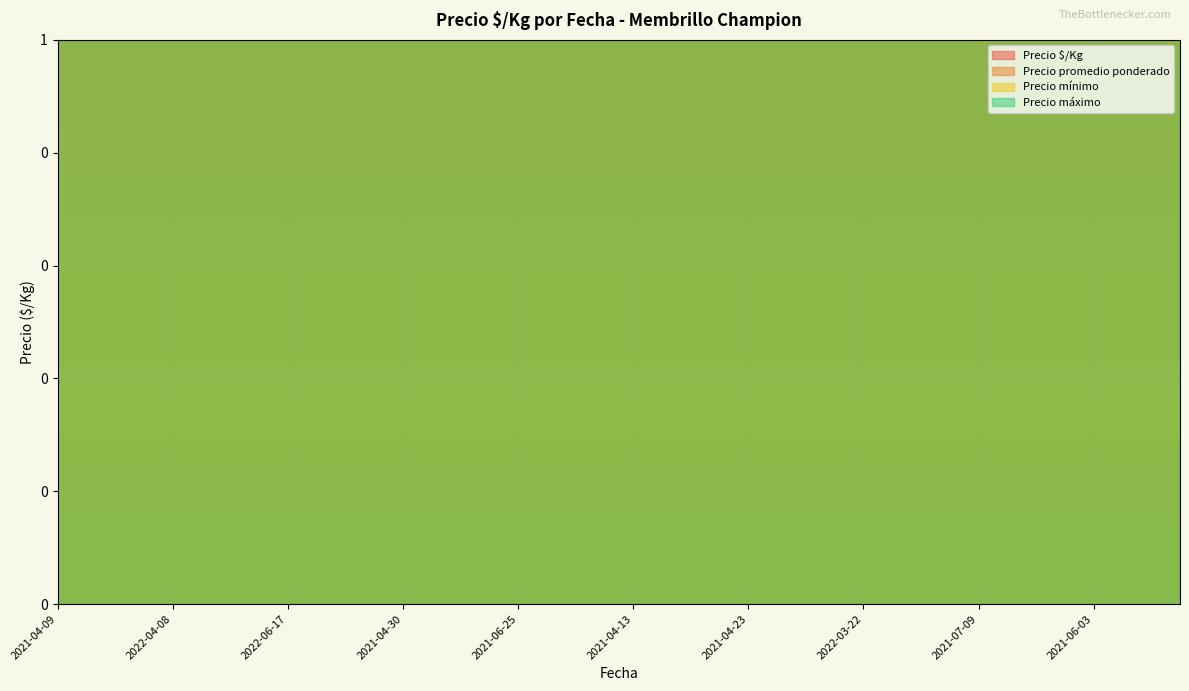

What is the sum of all Precio mínimo values?

556000